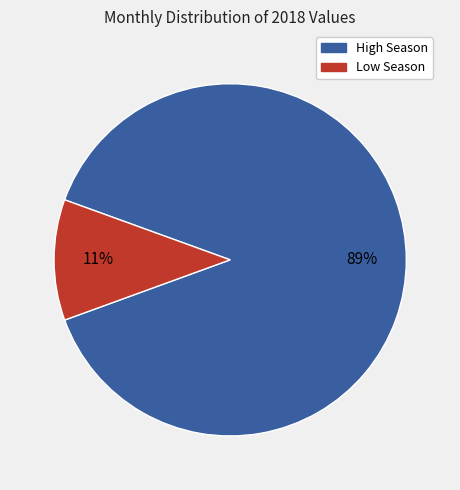

To the nearest percent, what is the average slice percentage?

50%